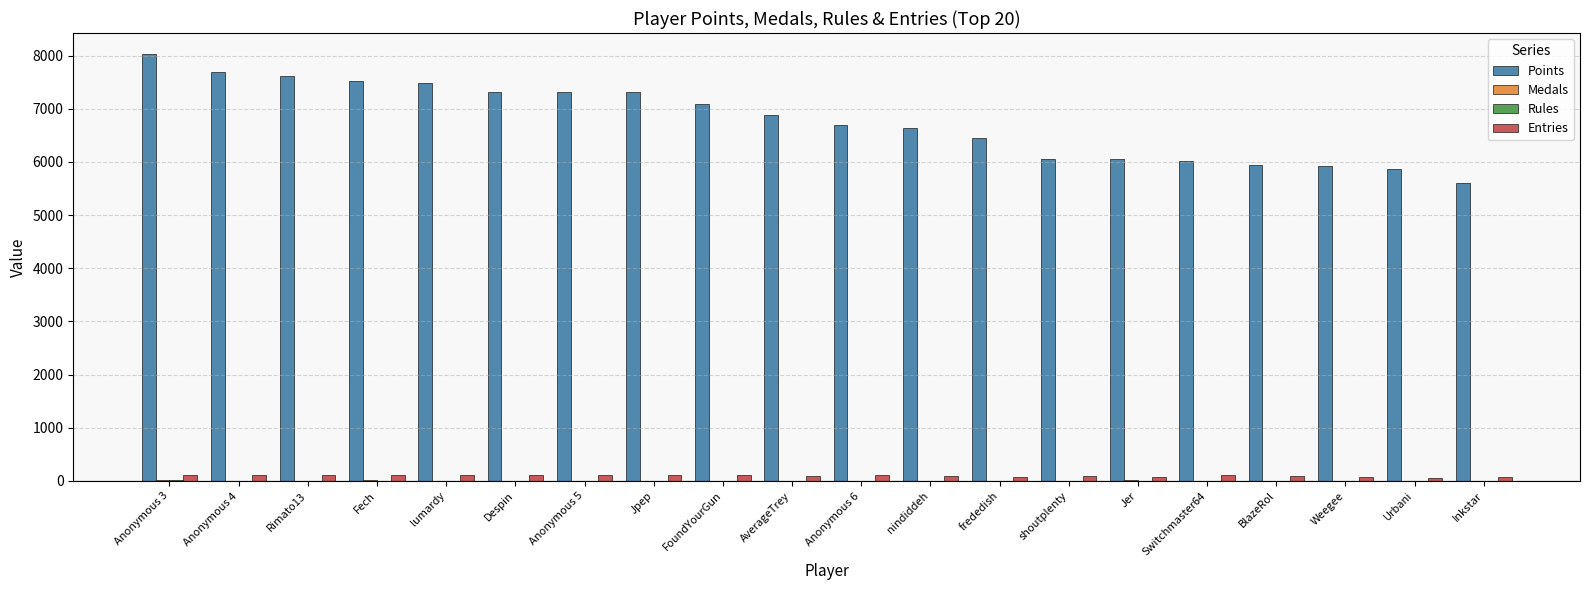

Which series changed the most between Despin and Switchmaster64?

Points